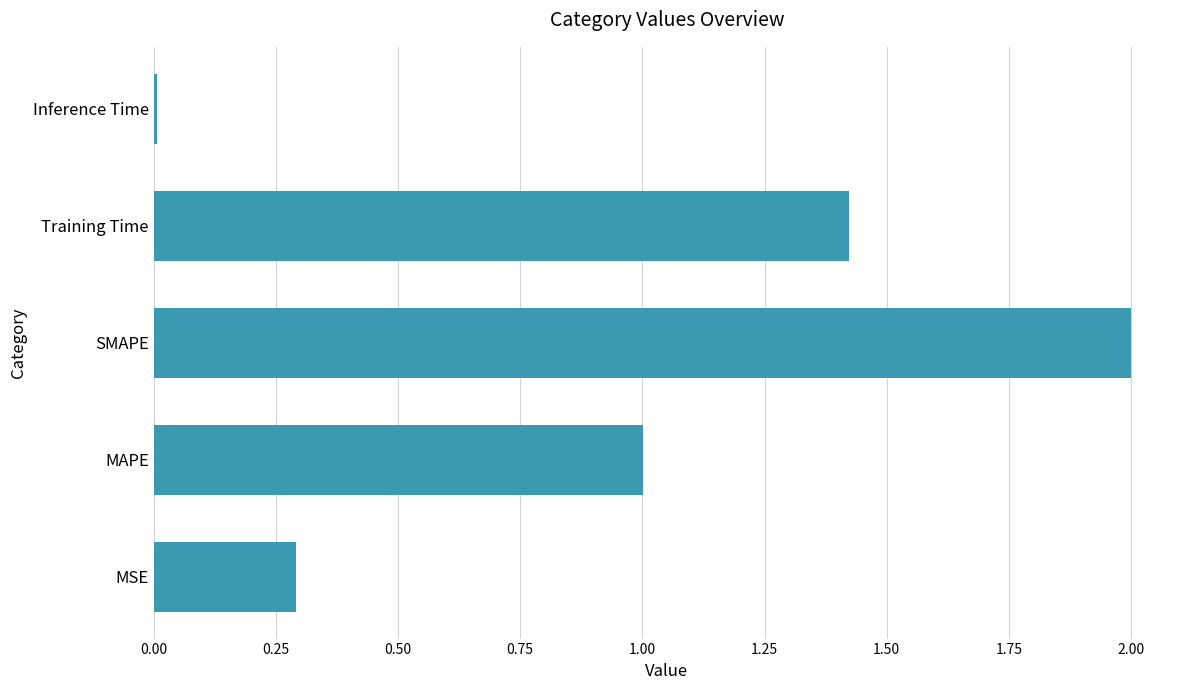

At which category does the chart reach its peak across all series?

SMAPE